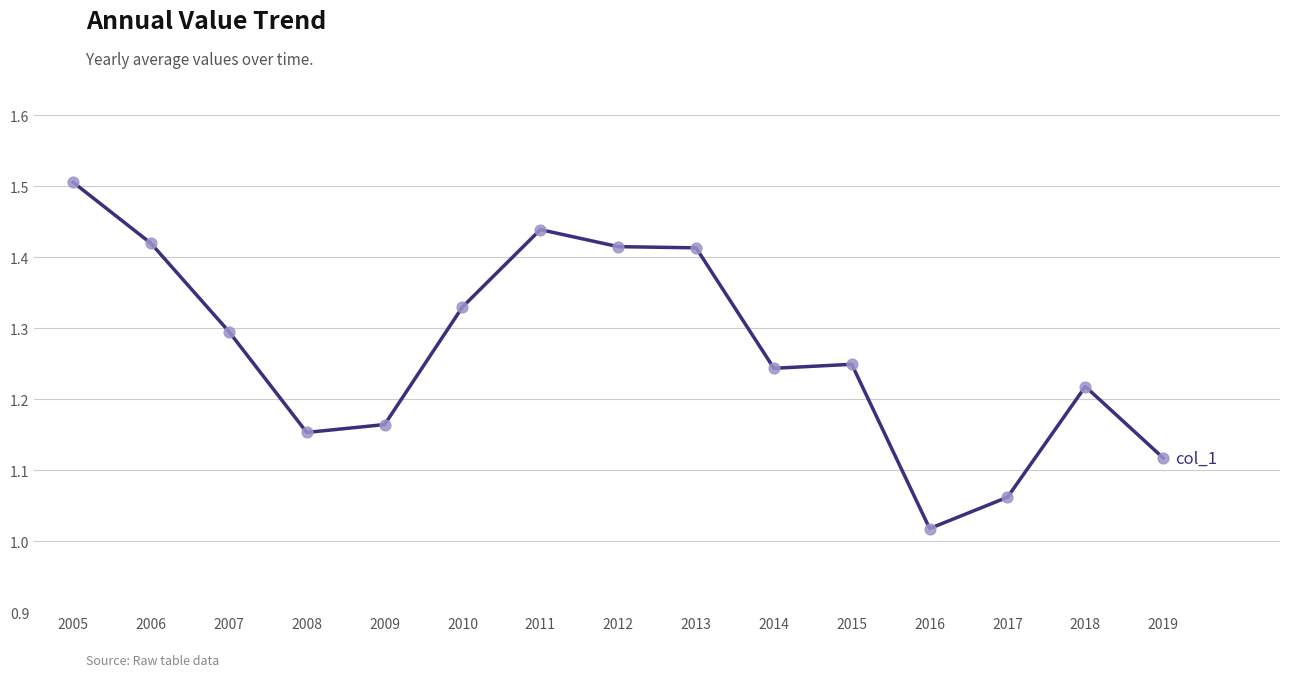

What is the change in value from 2010 to 2019?

-0.2